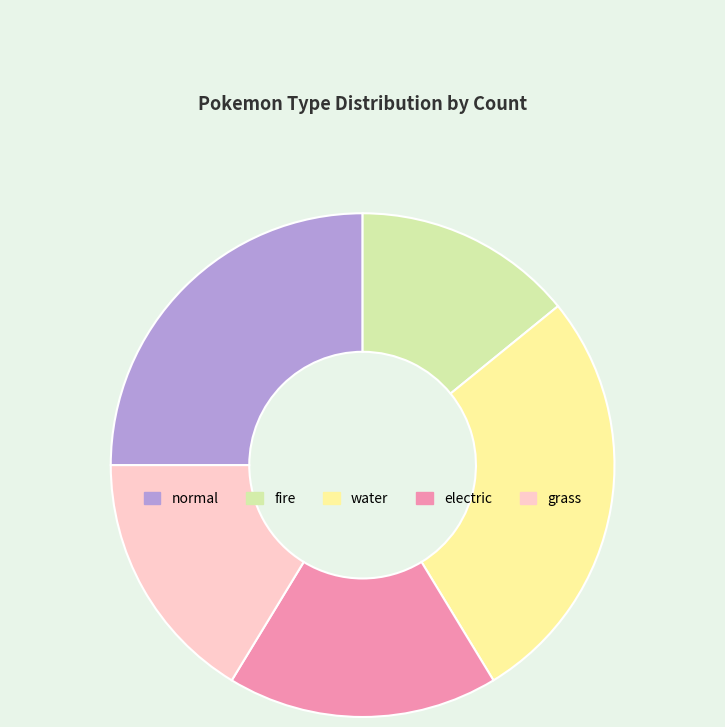

Combined, do electric and normal account for over 50%?

No